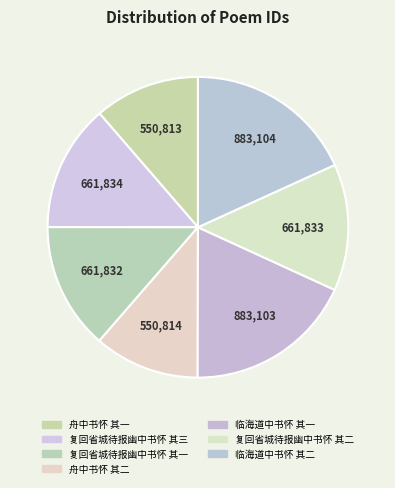

Combined, do 临海道中书怀 其二 and 复回省城待报幽中书怀 其二 account for over 50%?

No